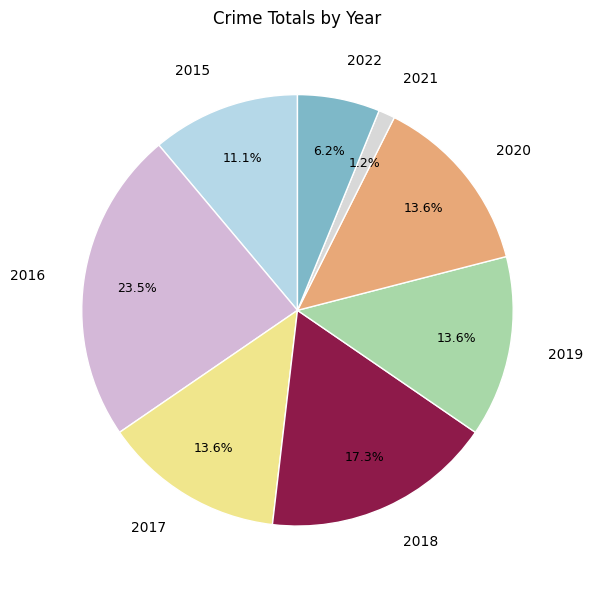

True or false: 2021 accounts for 1% of the total.

True